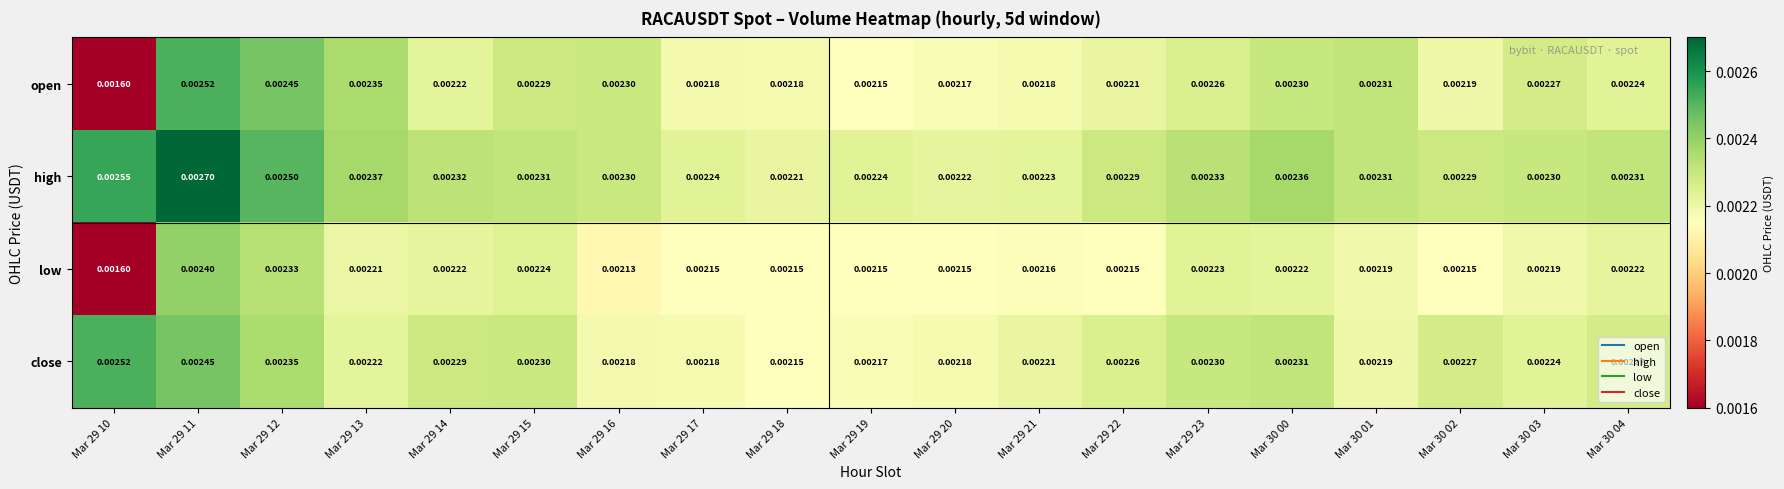

Rank the series by their average value, from highest to lowest.

high, close, open, low